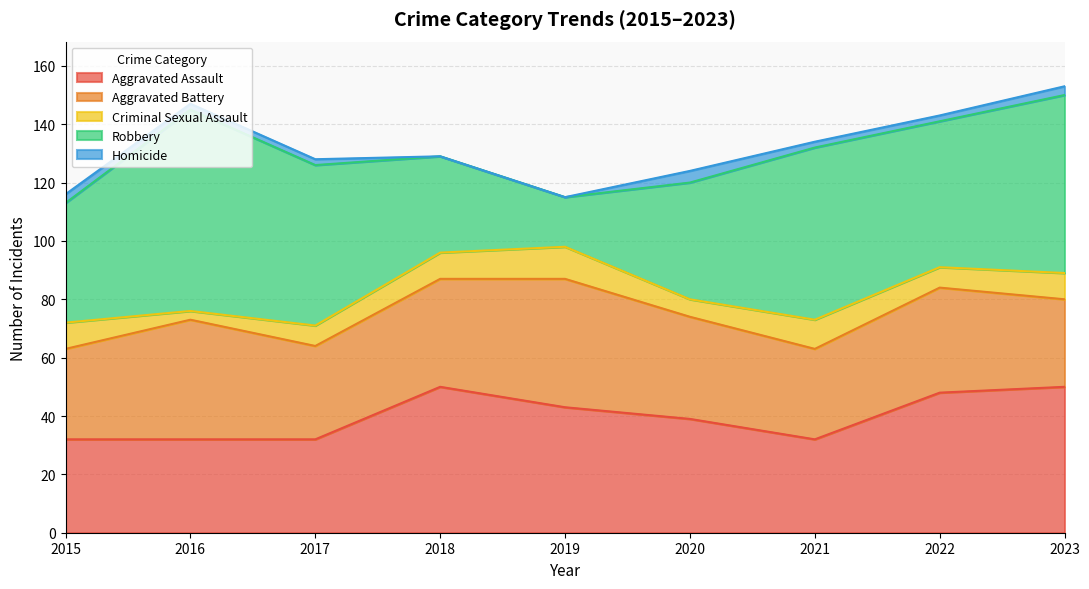

At which label does Criminal Sexual Assault reach its peak?

2019